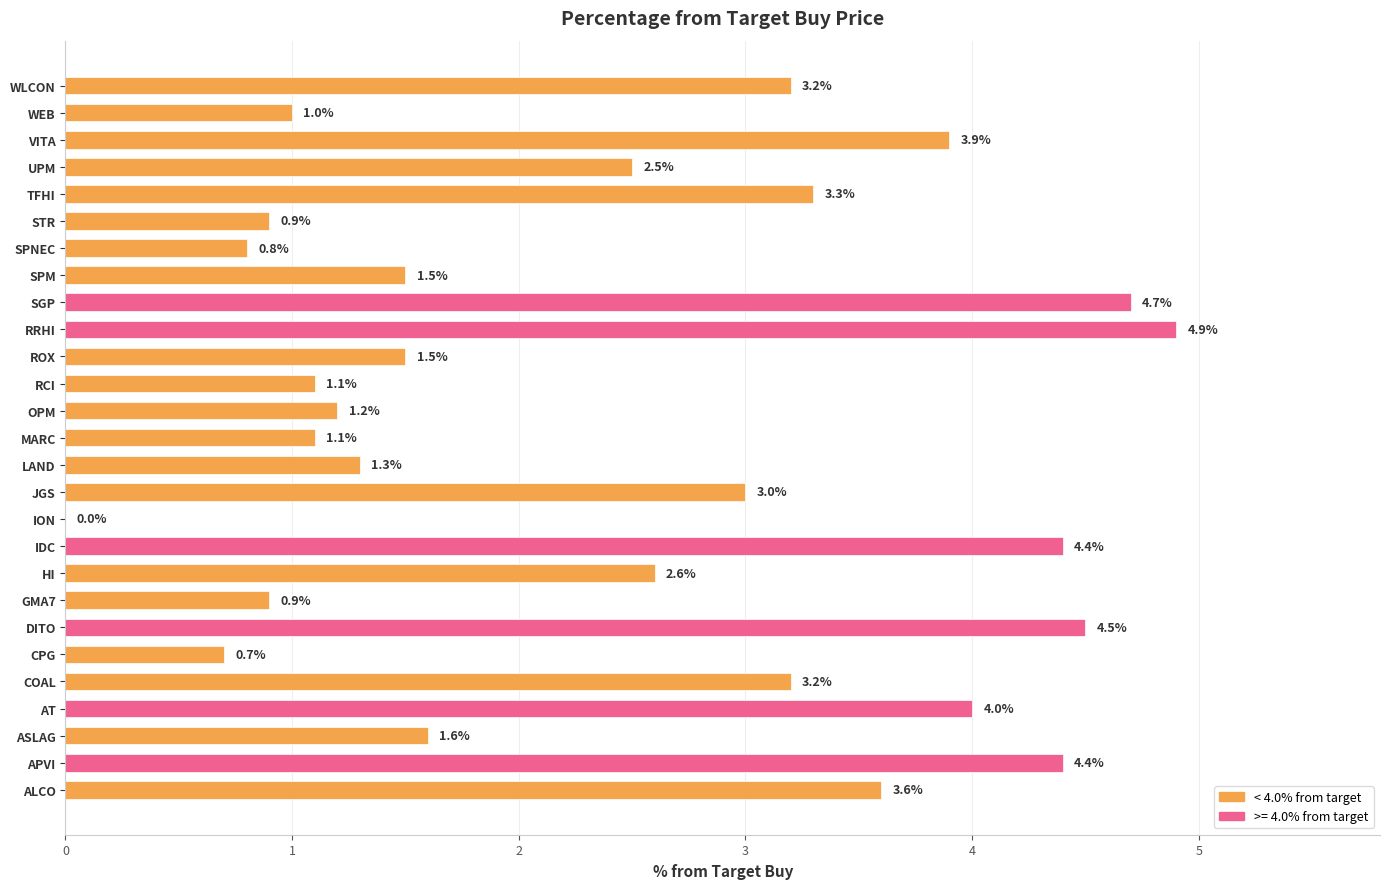

At which category does the chart reach its peak across all series?

RRHI